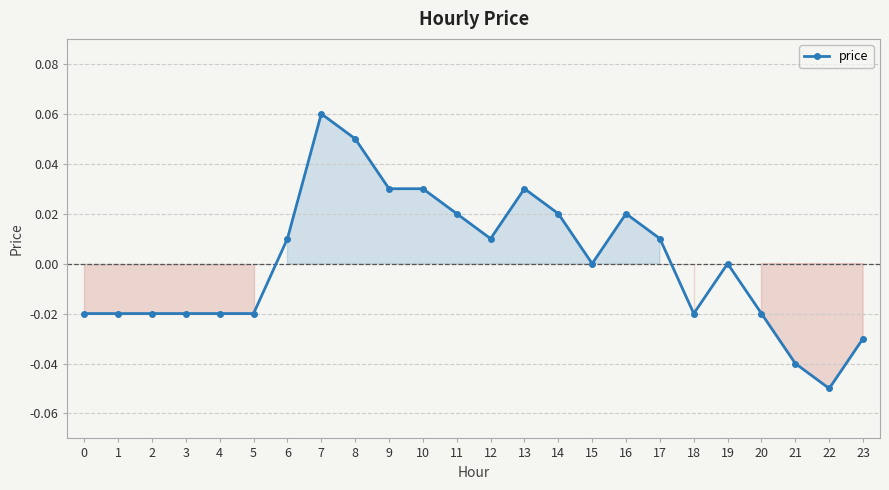

The value at 22 is -0.0. True or false?

False